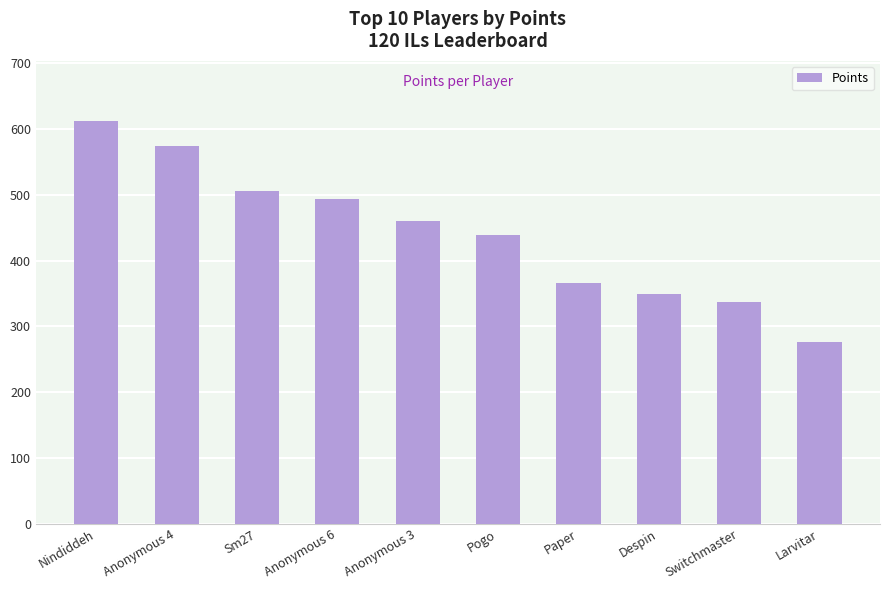

List the labels in order of value, largest first.

Nindiddeh, Anonymous 4, Sm27, Anonymous 6, Anonymous 3, Pogo, Paper, Despin, Switchmaster, Larvitar